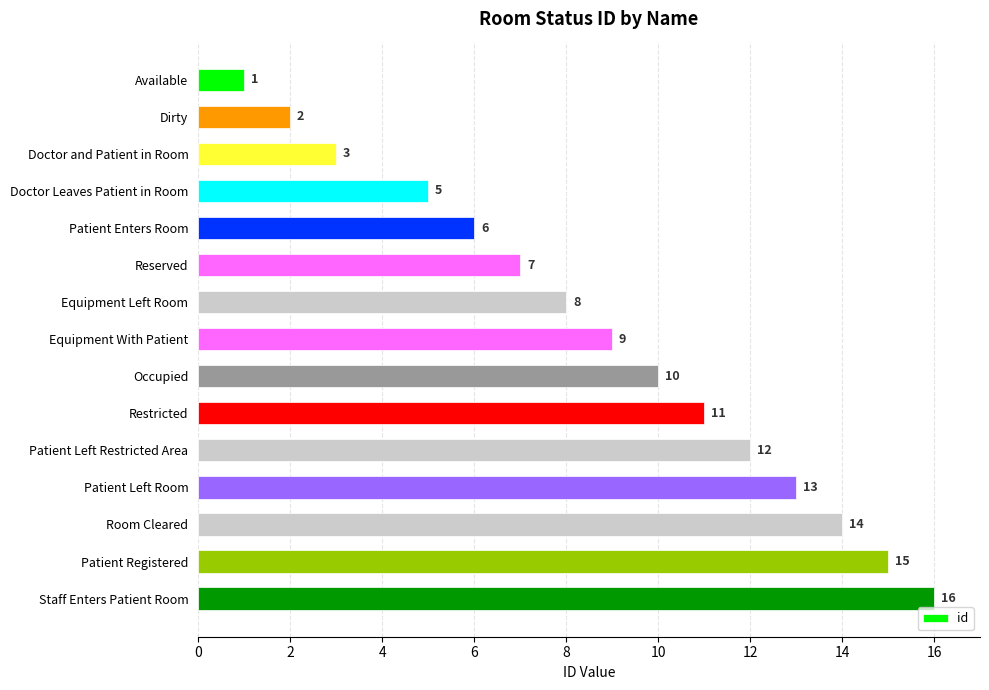

What value does the data have at Patient Enters Room, to the nearest 5?

5